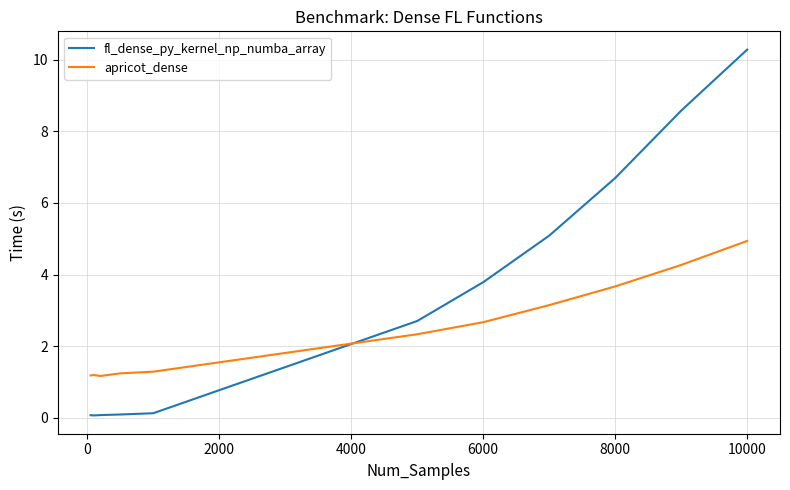

Which series has the largest total across all categories?

fl_dense_py_kernel_np_numba_array